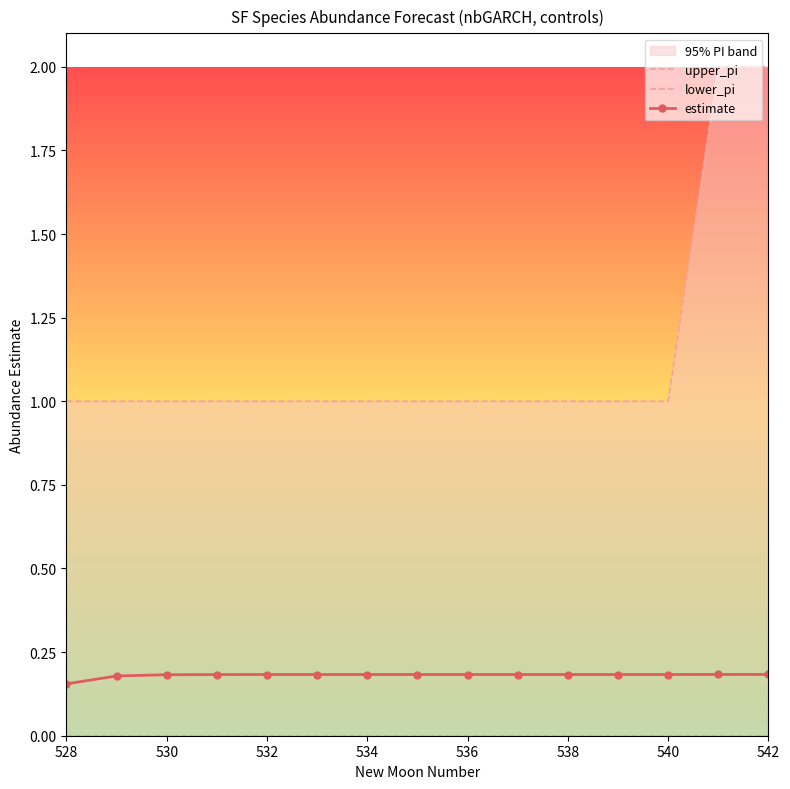

The value of estimate at 532 is 0.2. True or false?

True